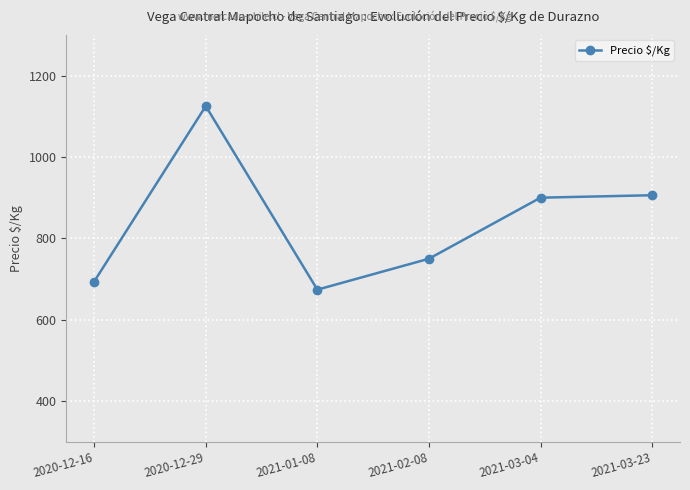

What value does the data have at 2020-12-16, to the nearest 10?

690